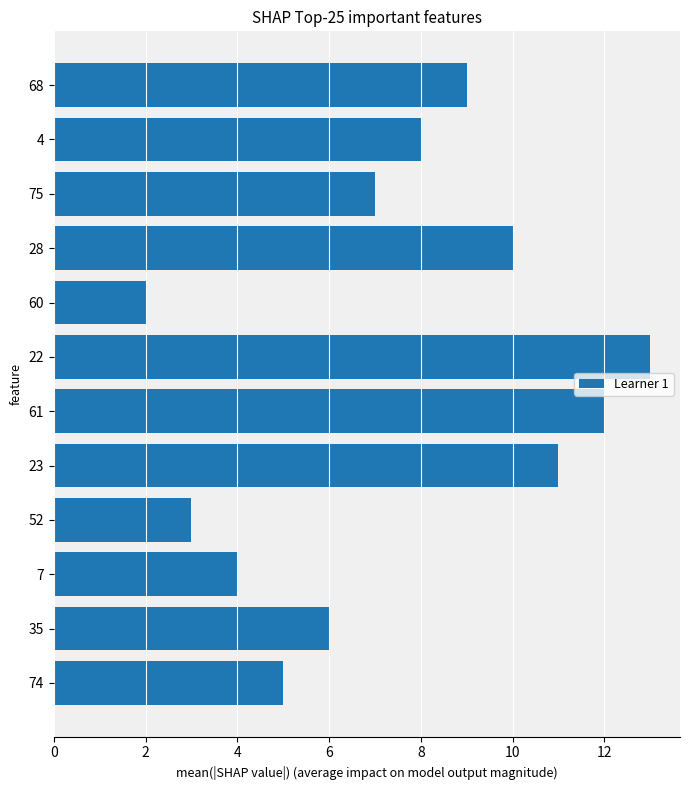

The chart shows a value of 3 at 61. True or false?

False